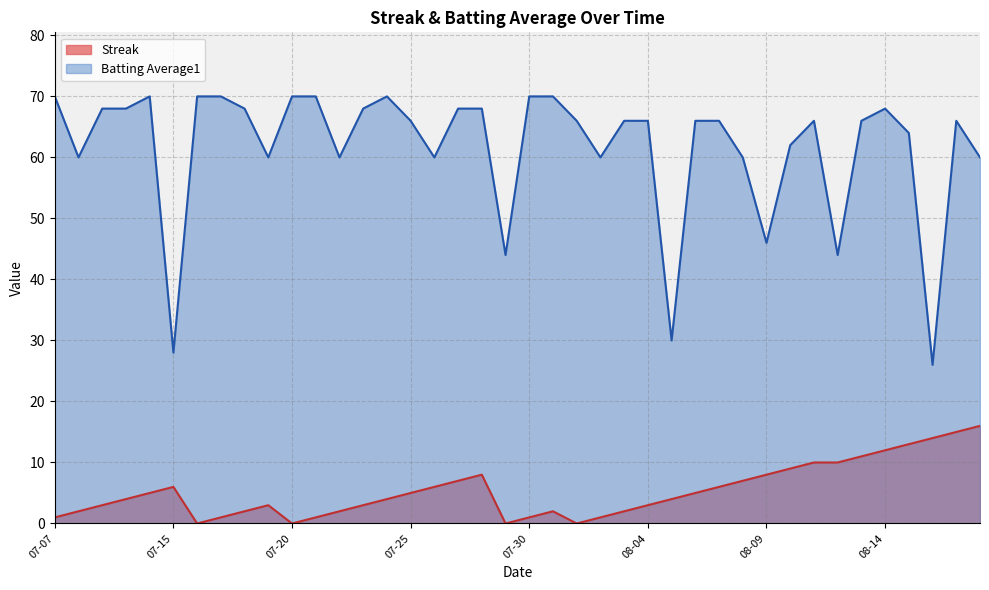

Where is streak nearest to the value 8?

18